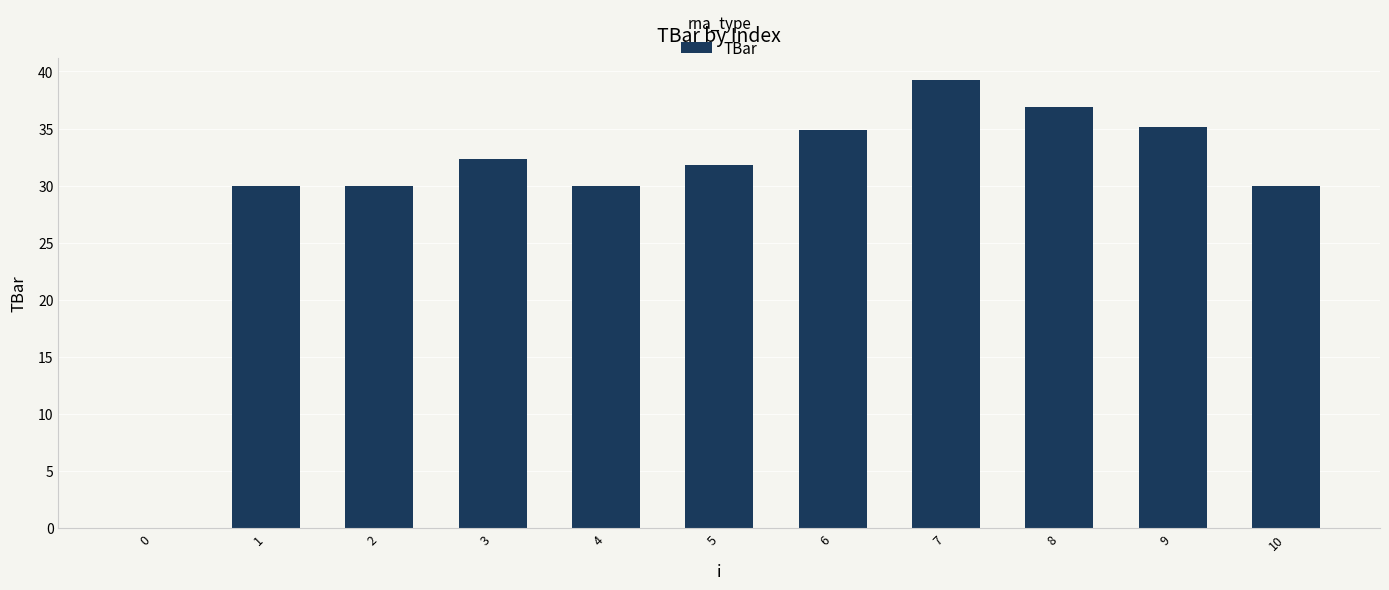

At which category does the chart reach its peak across all series?

7